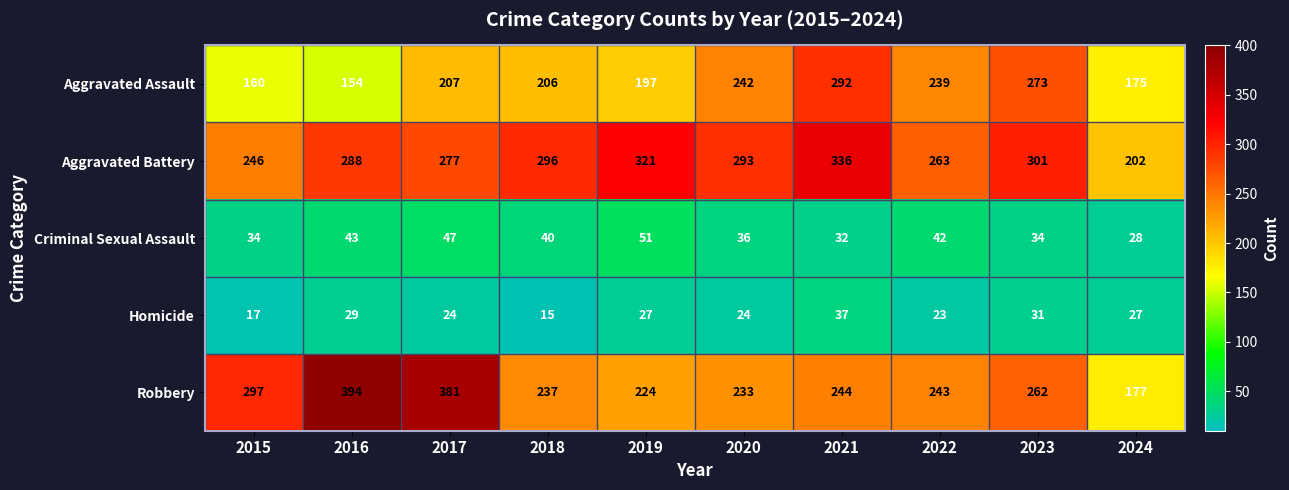

What value does the Aggravated Assault series have at 2024, to the nearest 50?

200